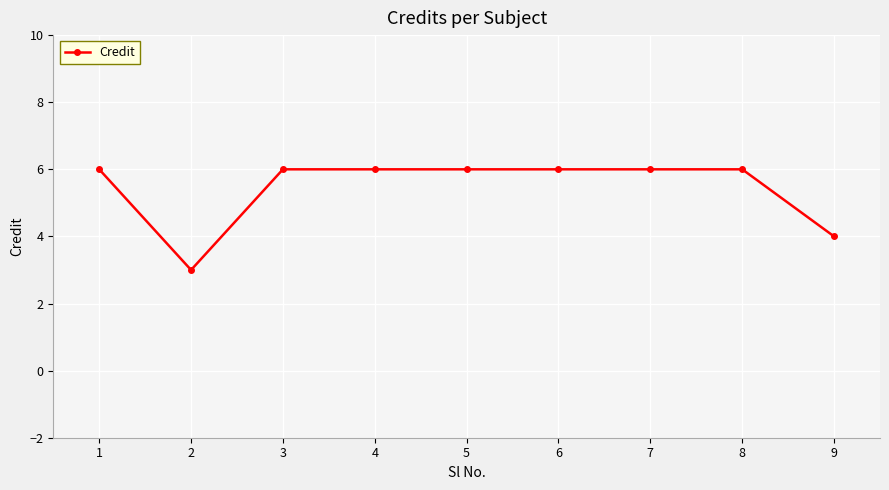

What is the smallest value displayed?

3